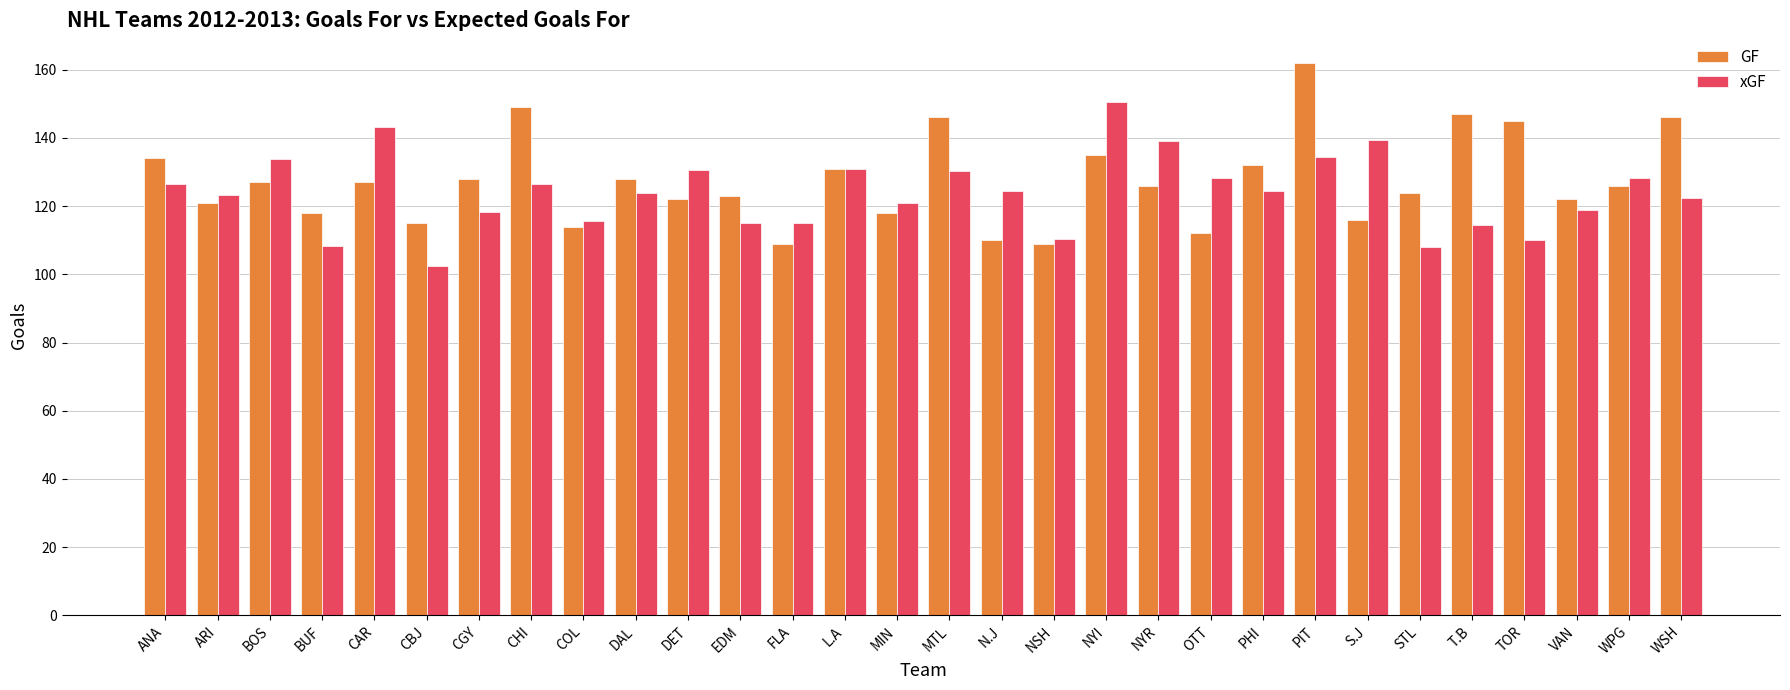

At BUF, list the series in order from largest to smallest.

GF, xGF